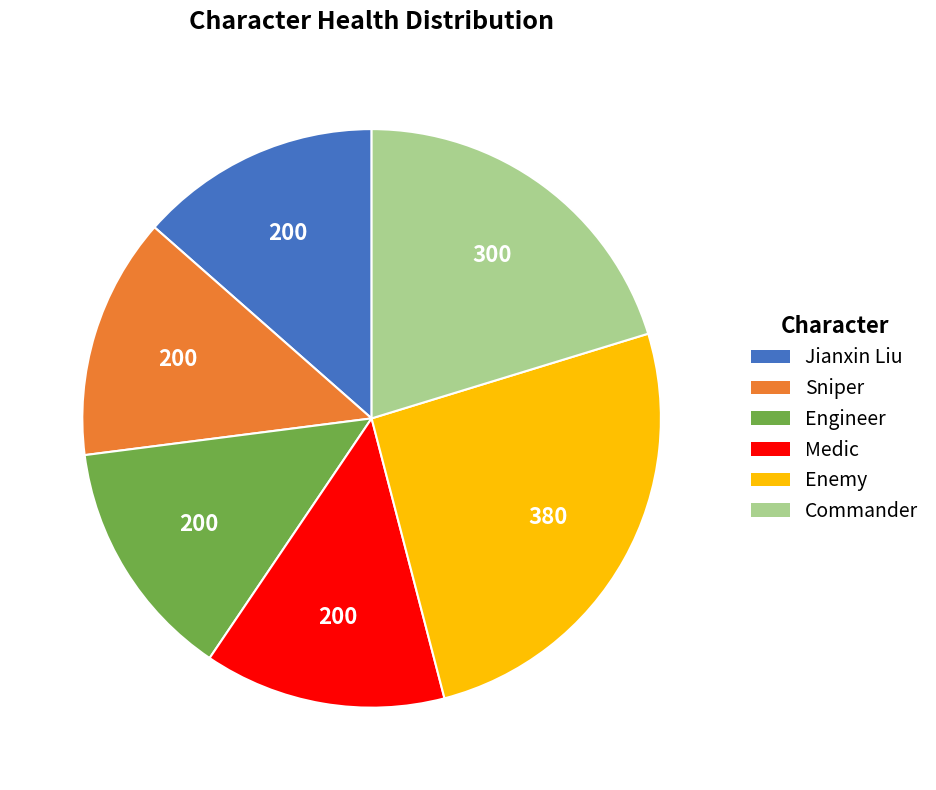

Which category has the biggest portion of the pie?

Enemy